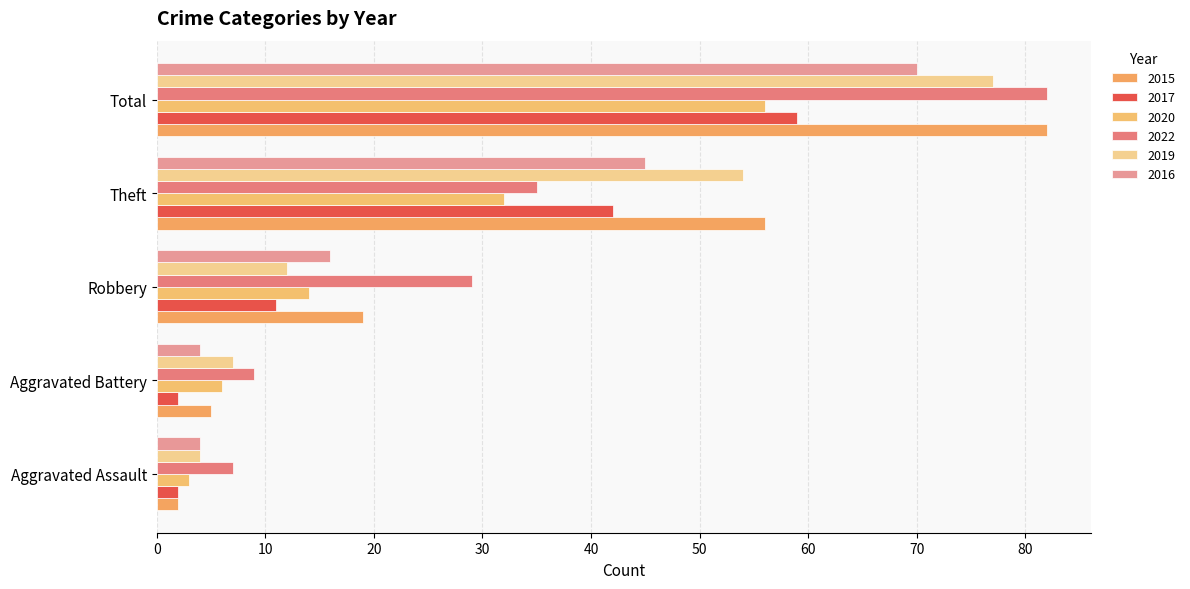

How many distinct data groups are displayed?

6